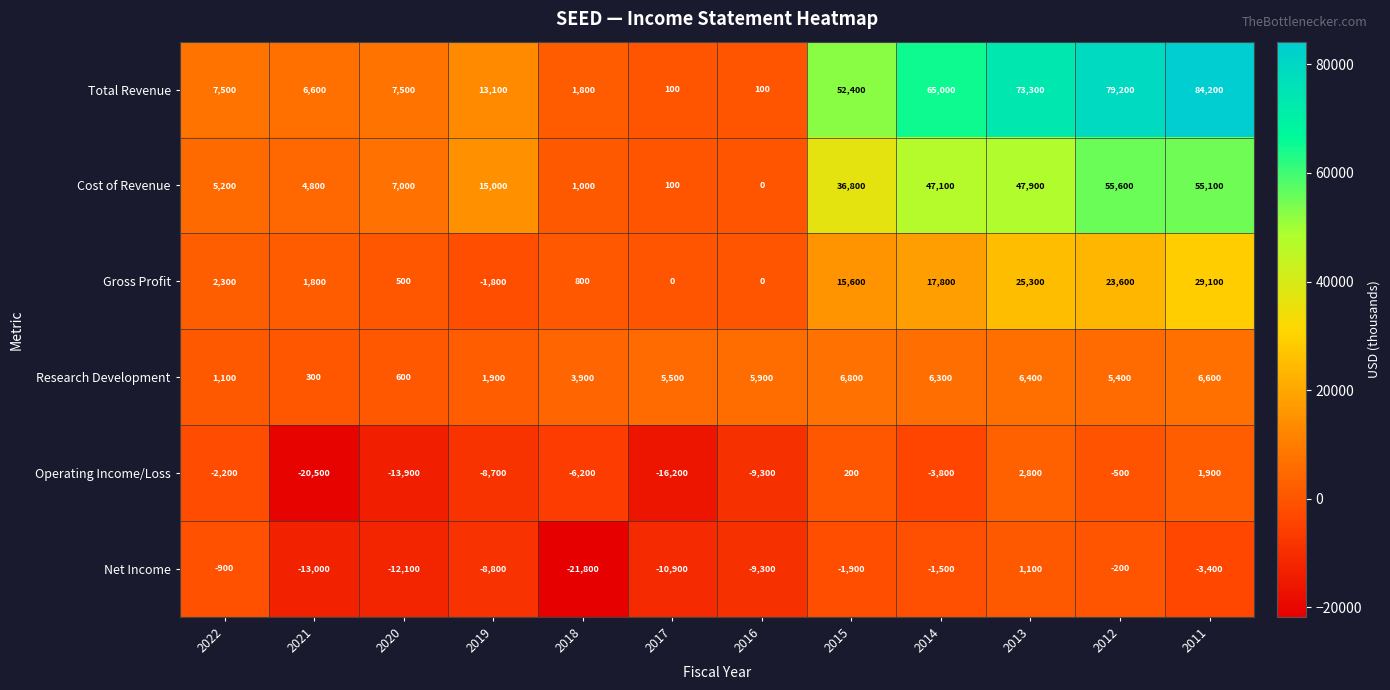

How many series are shown in this chart?

6